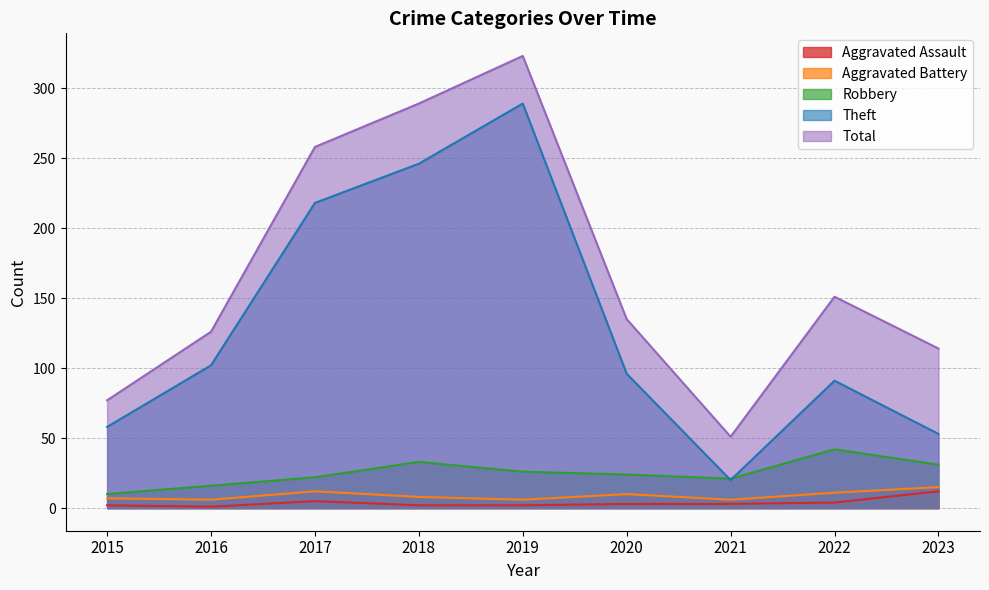

What is the value of the Aggravated Battery point at the 3rd from the left?

12